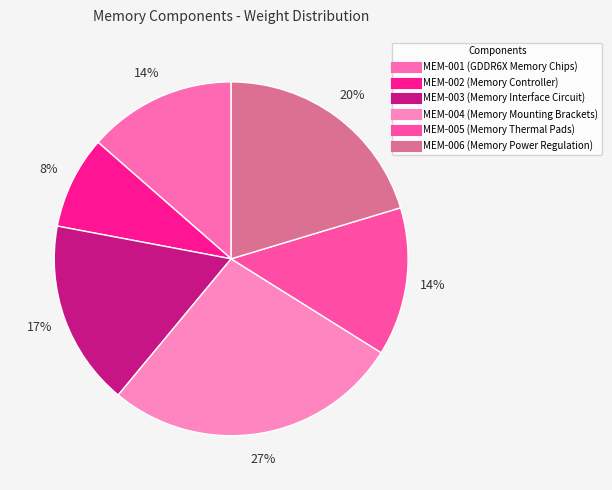

Is there any slice that represents more than half of the pie?

No